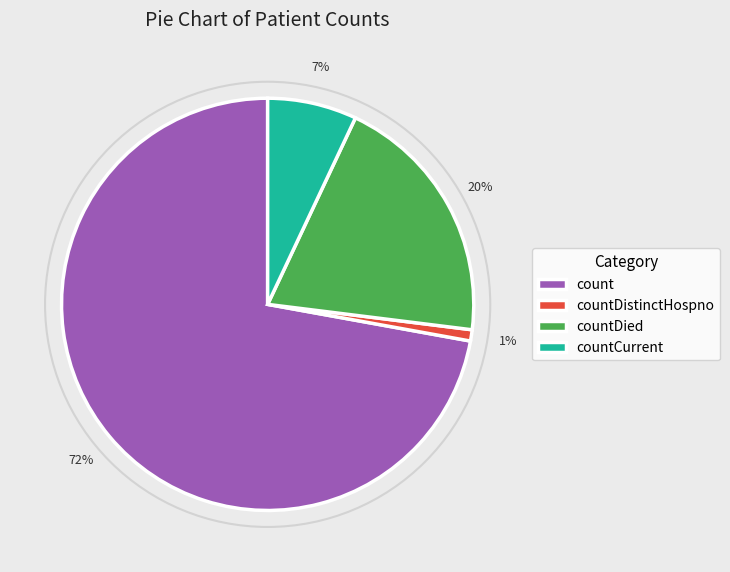

The count slice represents 65% of the pie. True or false?

False